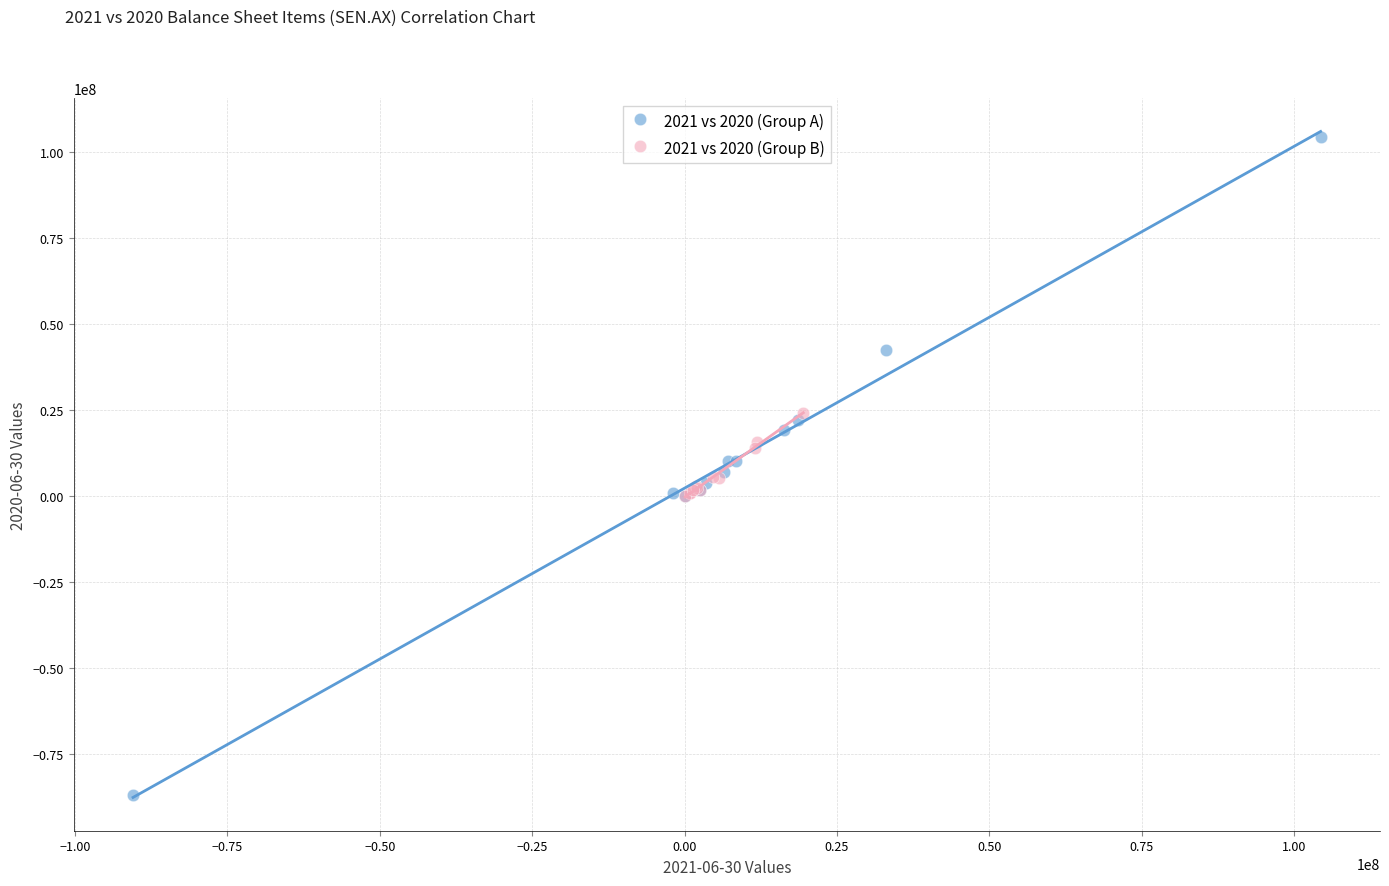

What are all the series names shown in the legend?

2021 vs 2020 (Group A), 2021 vs 2020 (Group B)